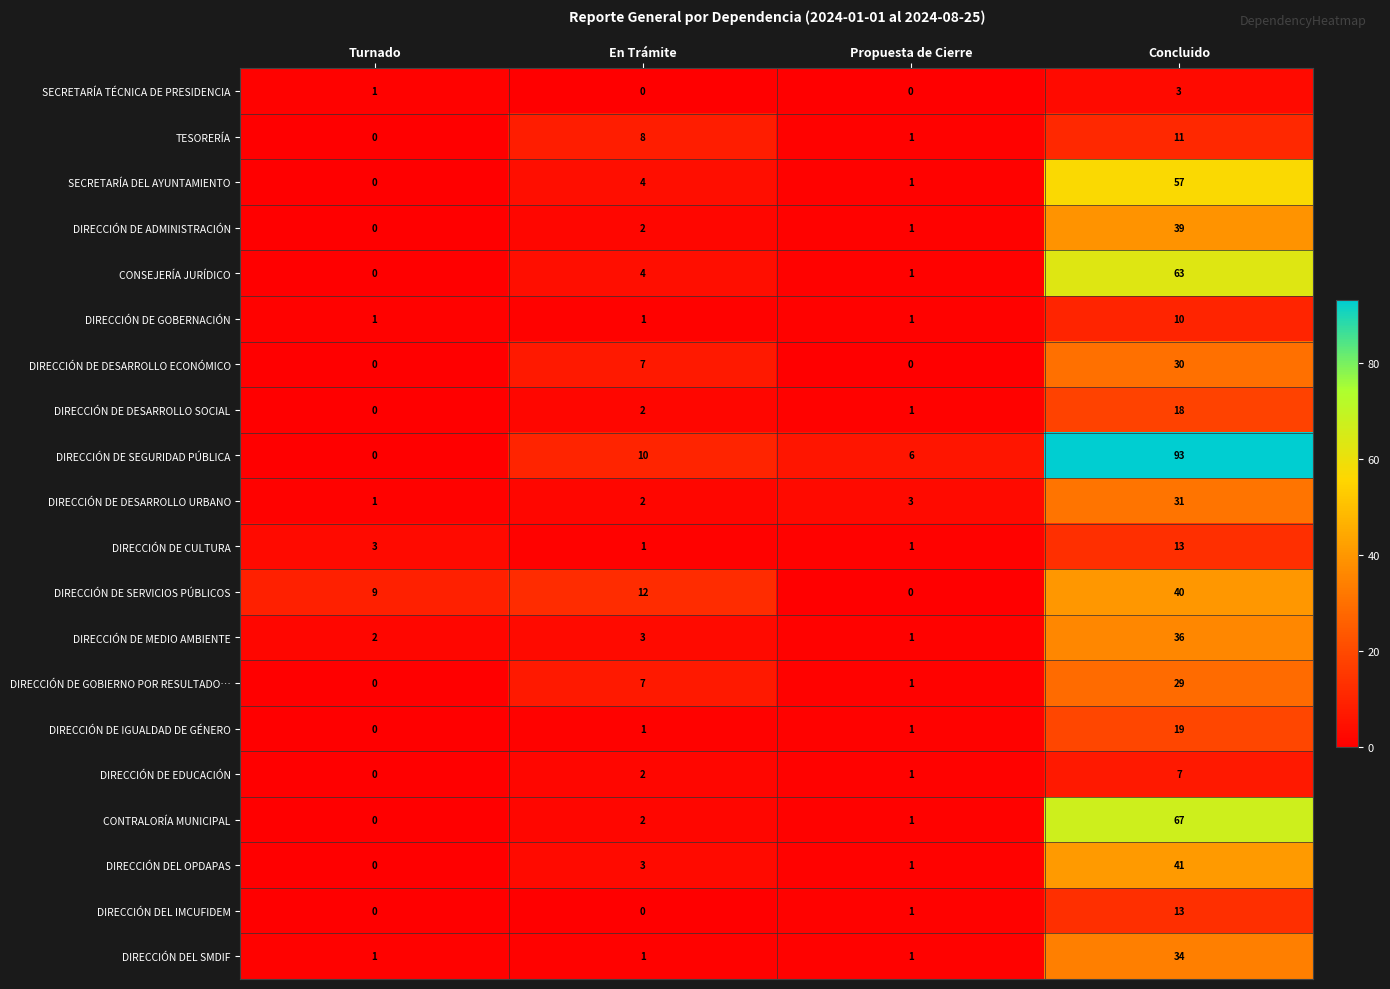

At which label is DIRECCIÓN DEL OPDAPAS closest to 20?

En Trámite